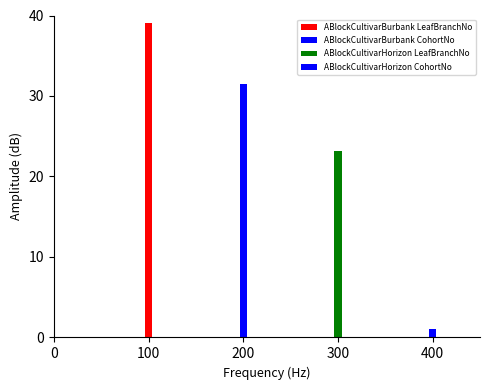

The value of Potato.Leaf.AppearedCohortNo at 2 is -13.2. True or false?

False